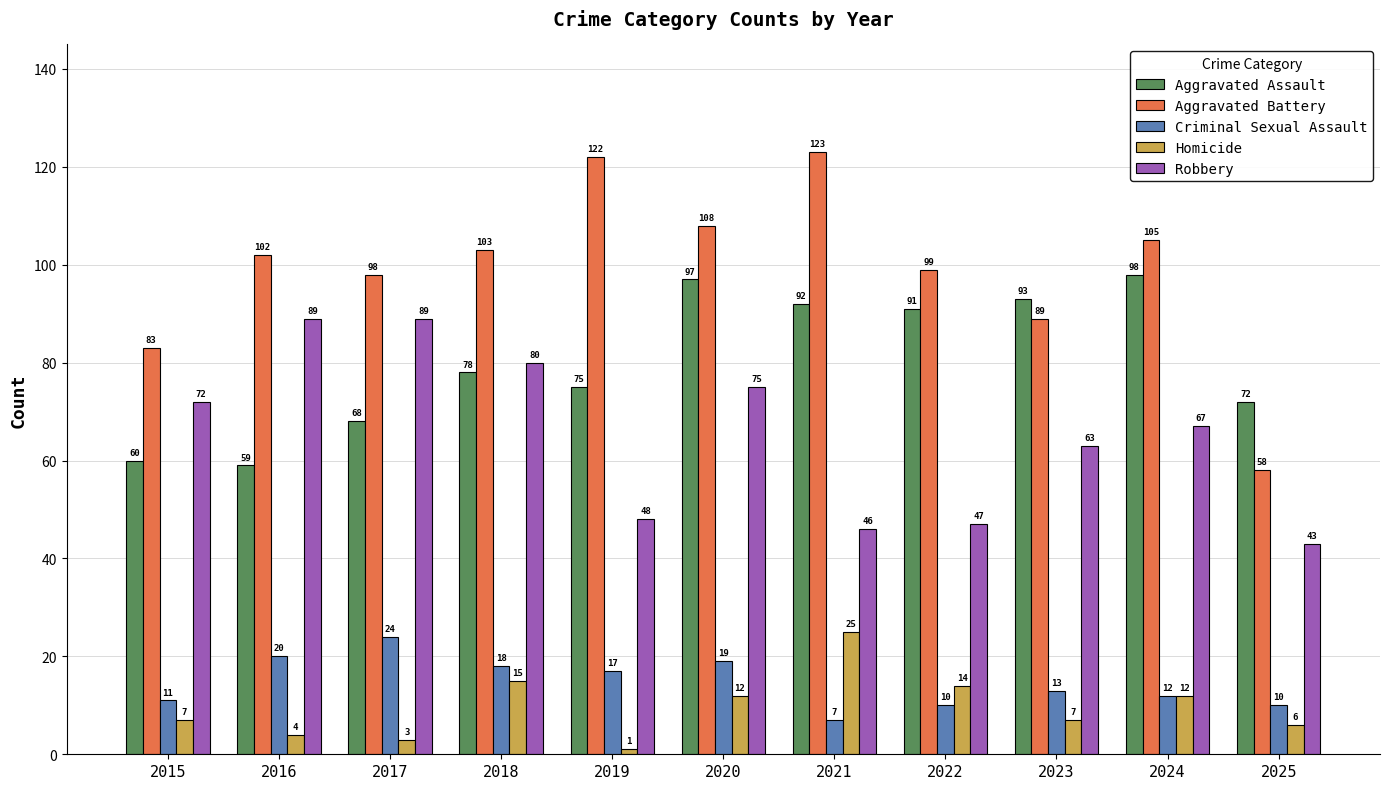

Where is Aggravated Battery nearest to the value 90?

2023